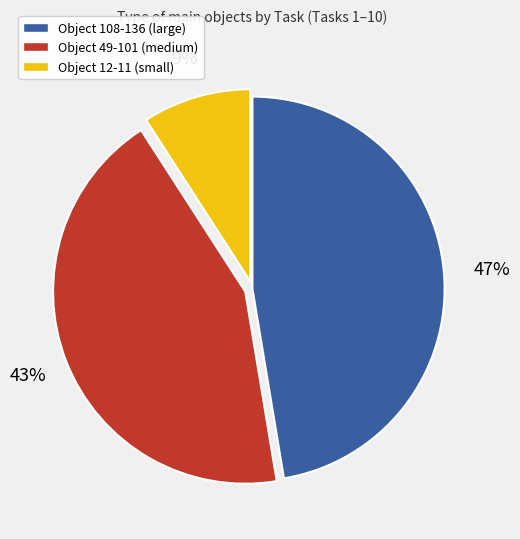

To the nearest percent, what is the difference between the largest and smallest slice percentages?

38%